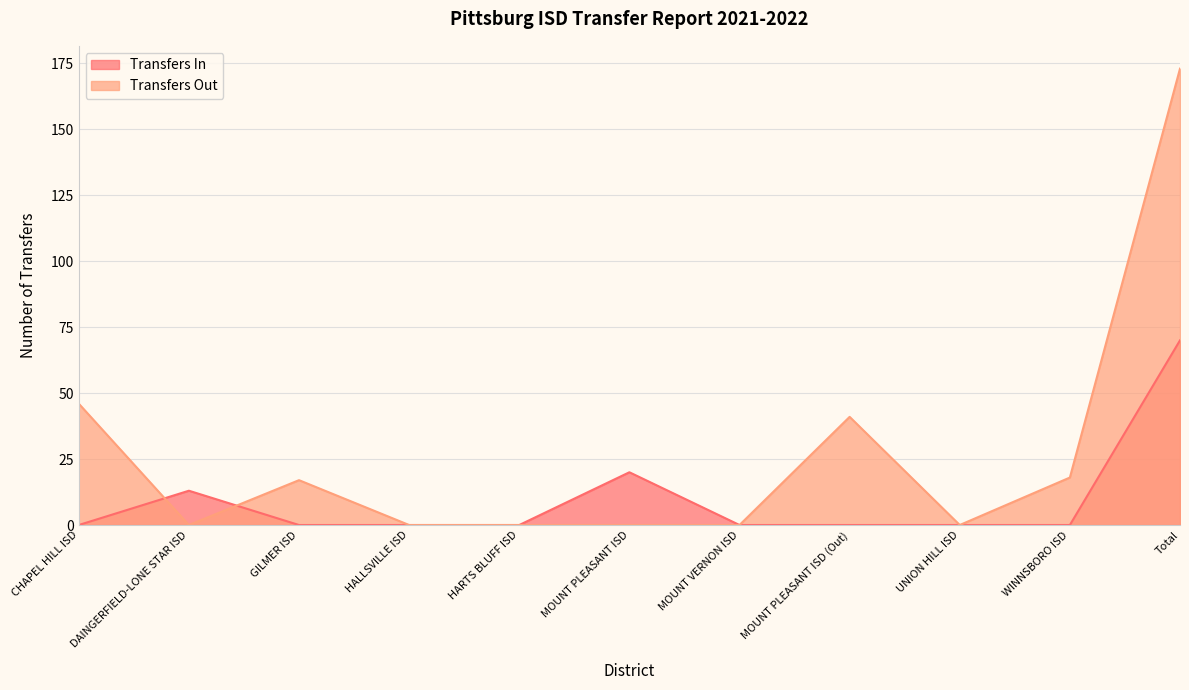

At how many categories does at least one series exceed 5?

7